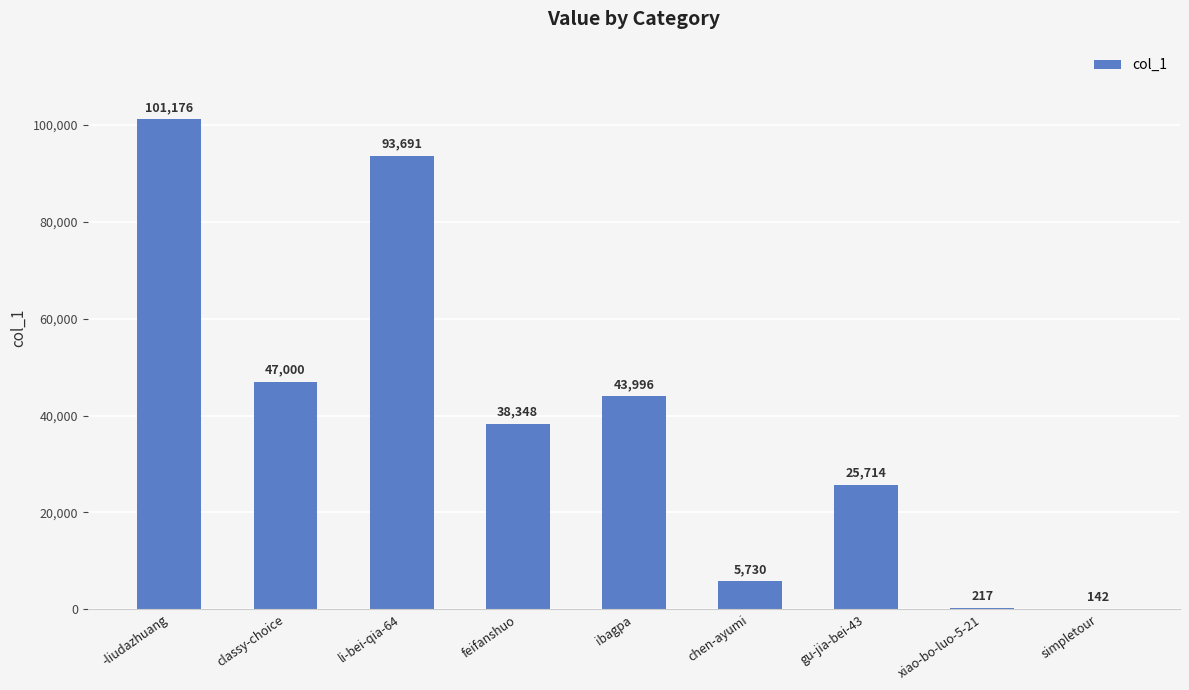

What is the sum of the values at ibagpa and -liudazhuang?

145172